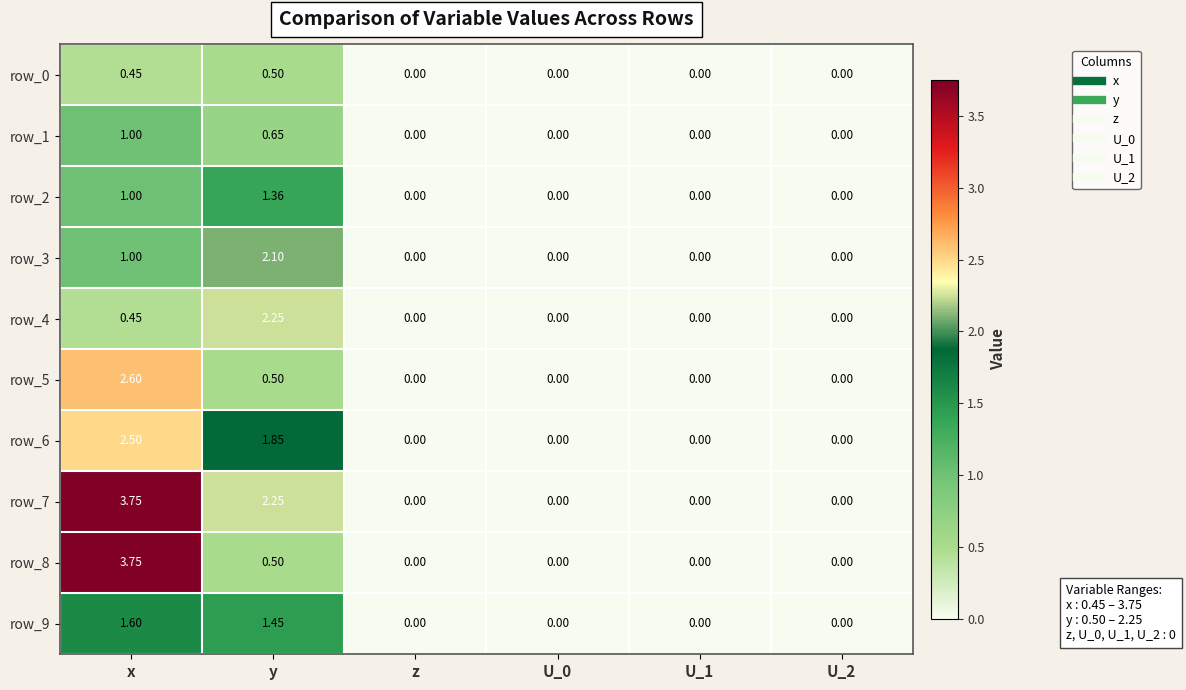

The value of row_4 at U_0 is 0.0. True or false?

True